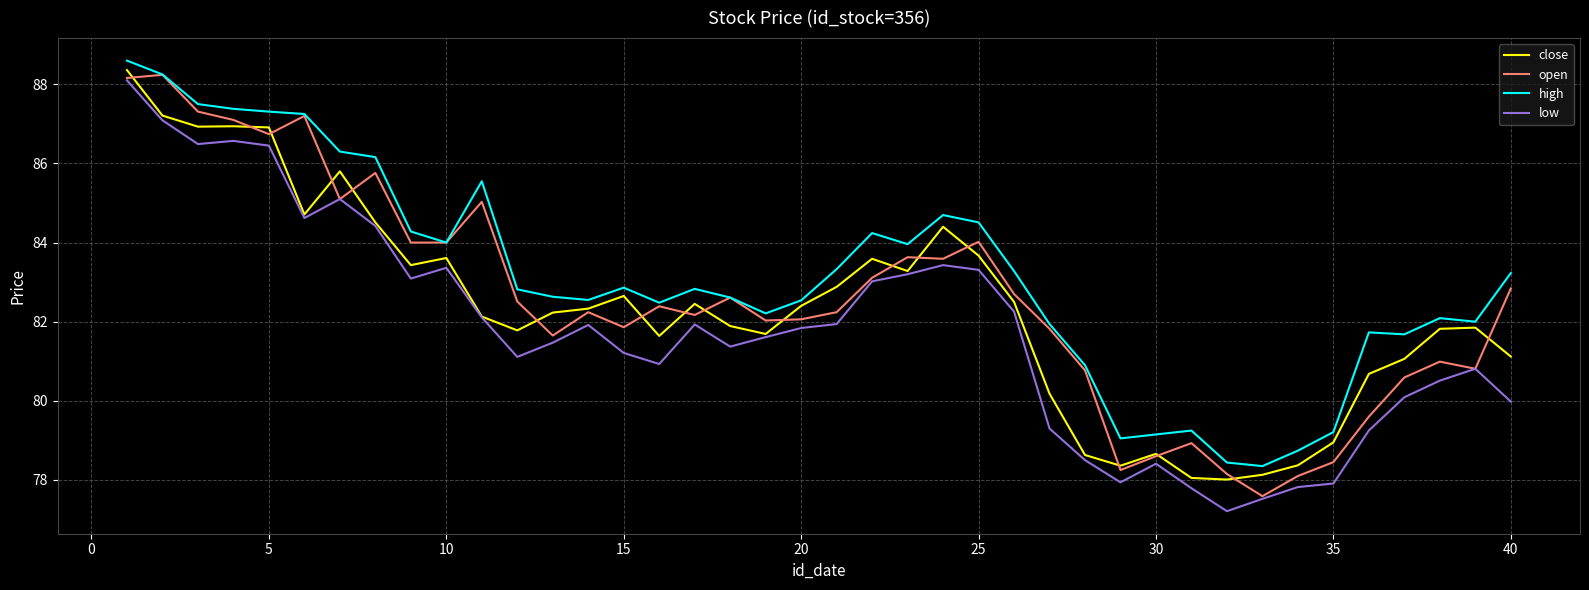

Rank the series by their average value, from highest to lowest.

high, open, close, low